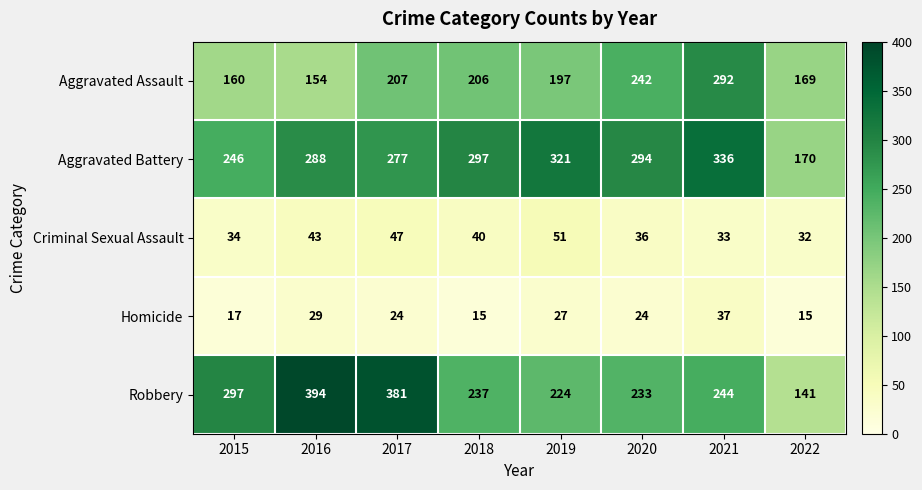

Read the Criminal Sexual Assault value at 2019, to the nearest 10.

50